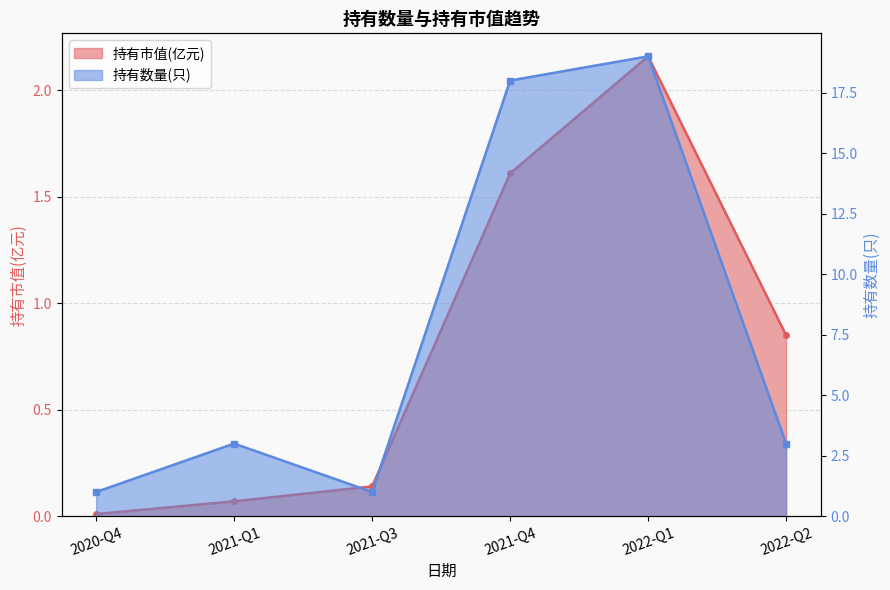

Which label corresponds to the smallest value in the chart?

2020-Q4